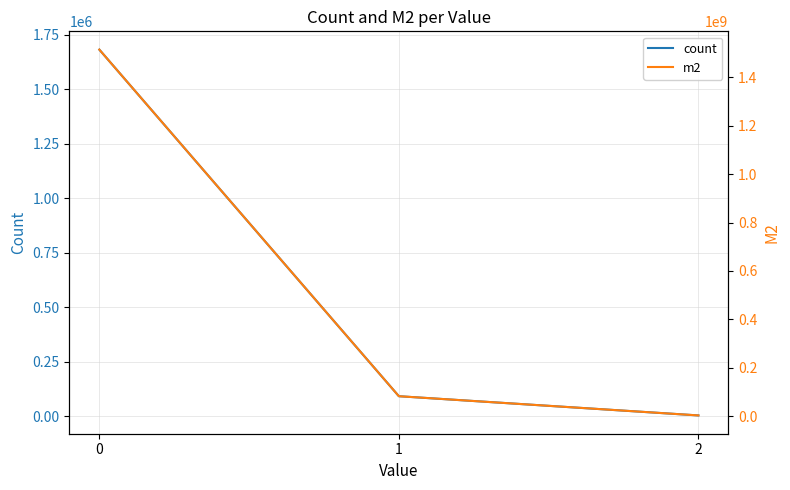

What is the value of the count point at the 1st from the left?

1682054